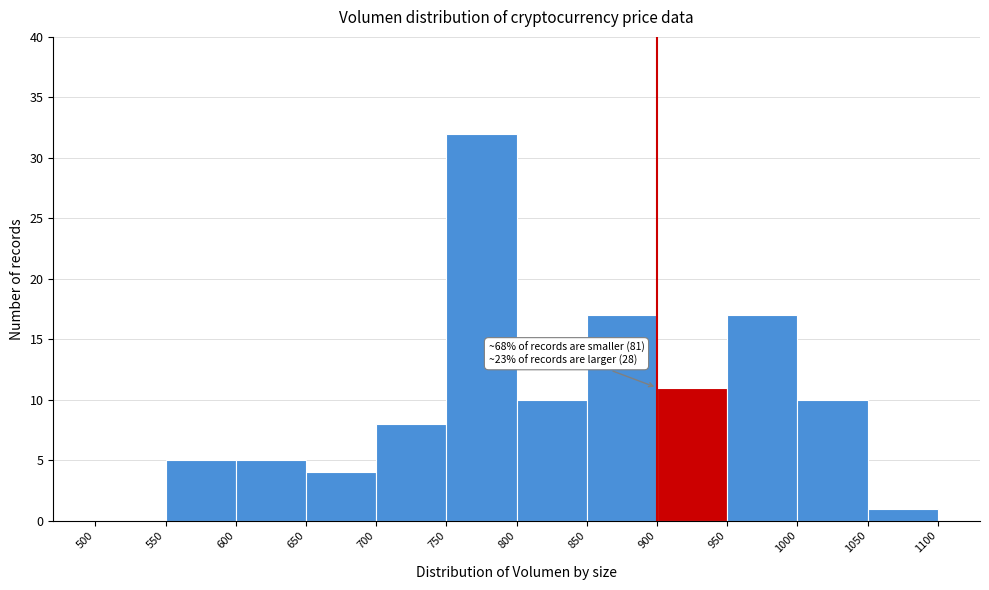

Which range on the x-axis has the tallest bar?

750 to 800